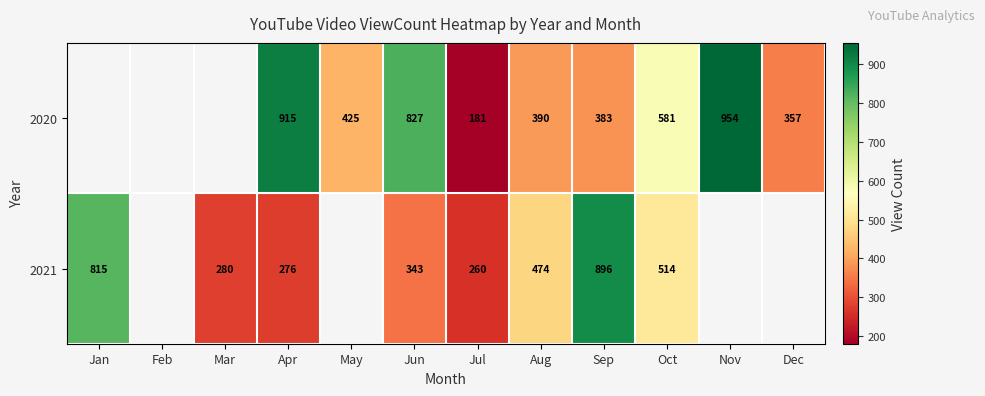

The 2020 series shows 197 at Nov. True or false?

False